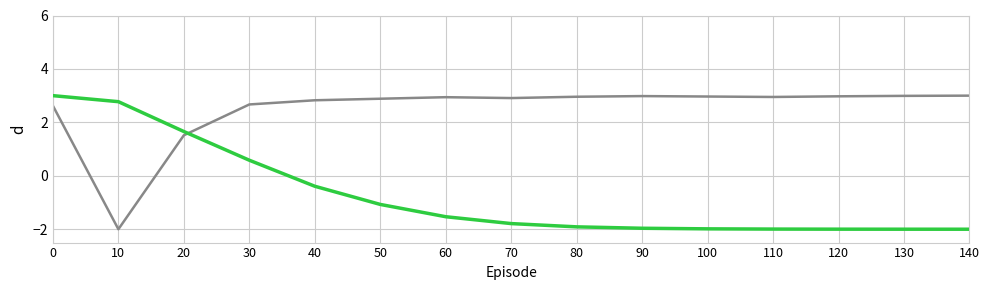

What is the total value across all series at 10?

0.8